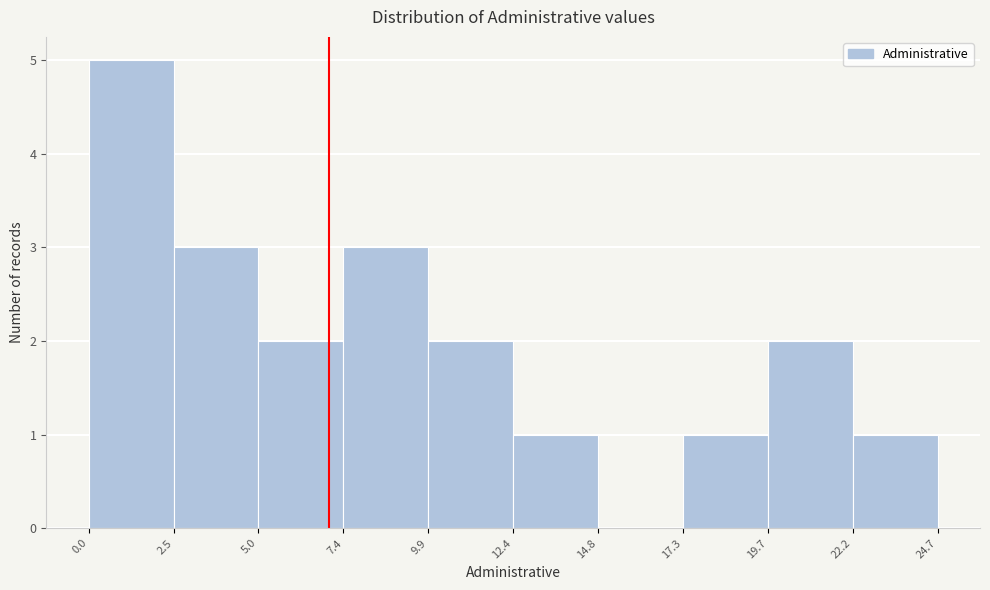

How tall is the bar that spans 12.4 to 14.8 on the x-axis? The values are not printed on the chart, so give them approximately, as read against the axis.

1